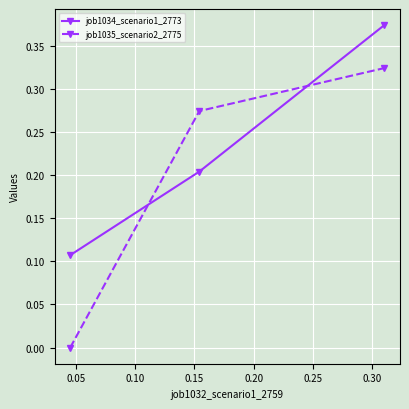

Which series has the largest range (max minus min)?

job1035_scenario2_2775